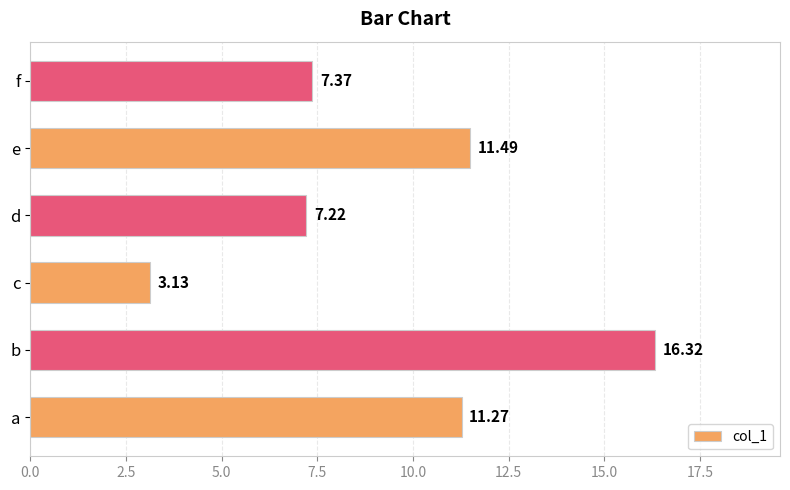

Are the bars grouped side by side (vs. stacked)?

No